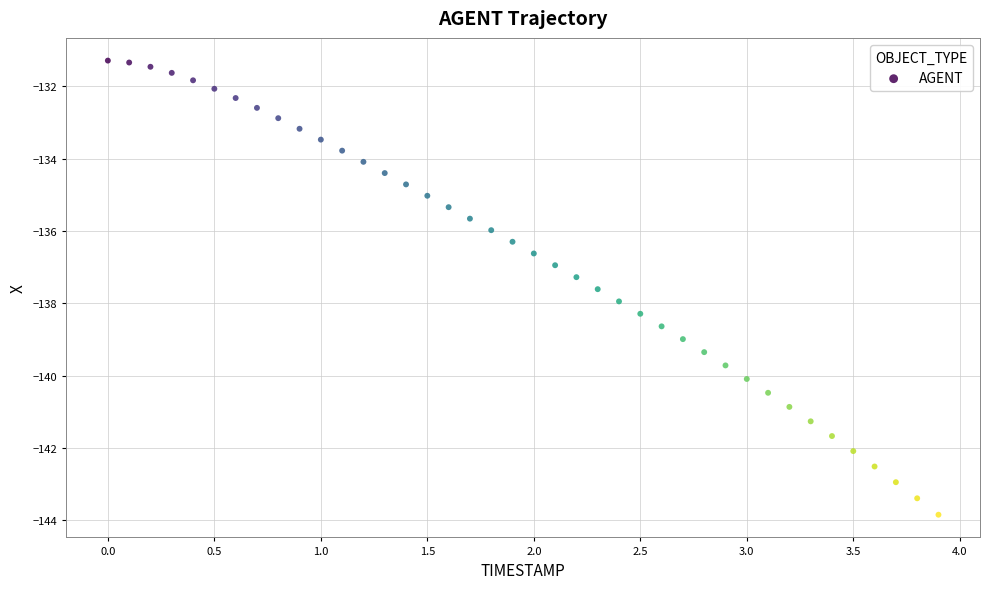

What is the range of Y values (max minus min)?

12.6